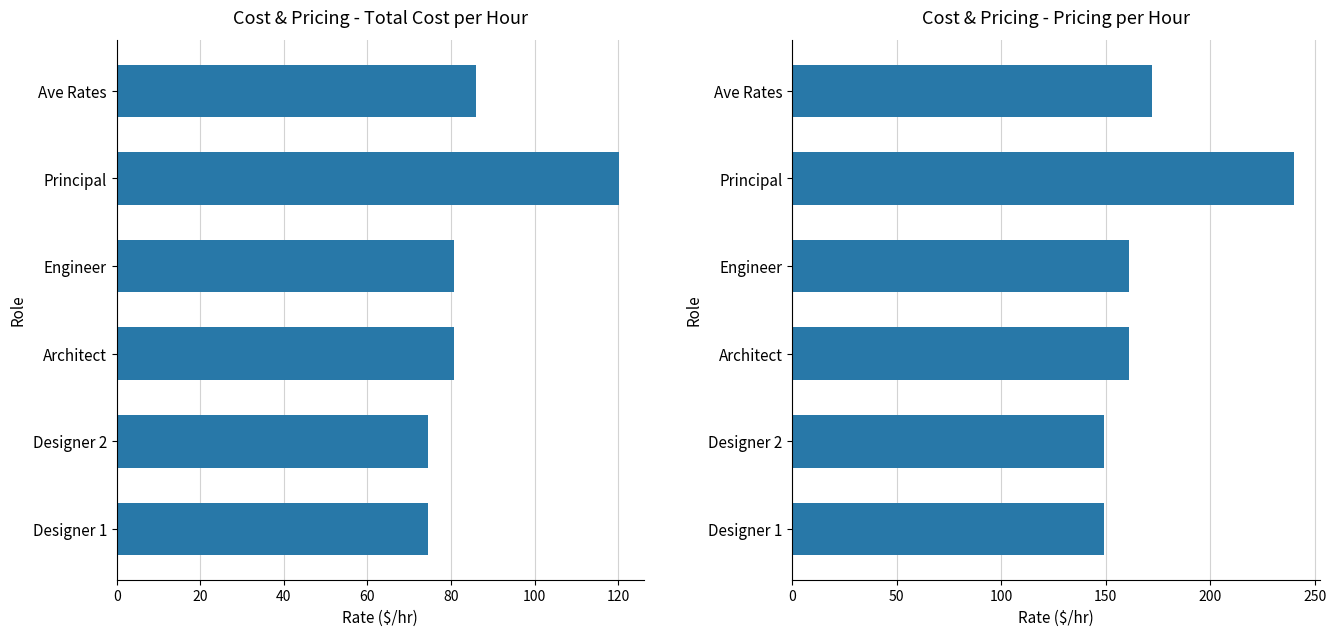

Which series has the largest total across all categories?

Rate -Pricing per hour